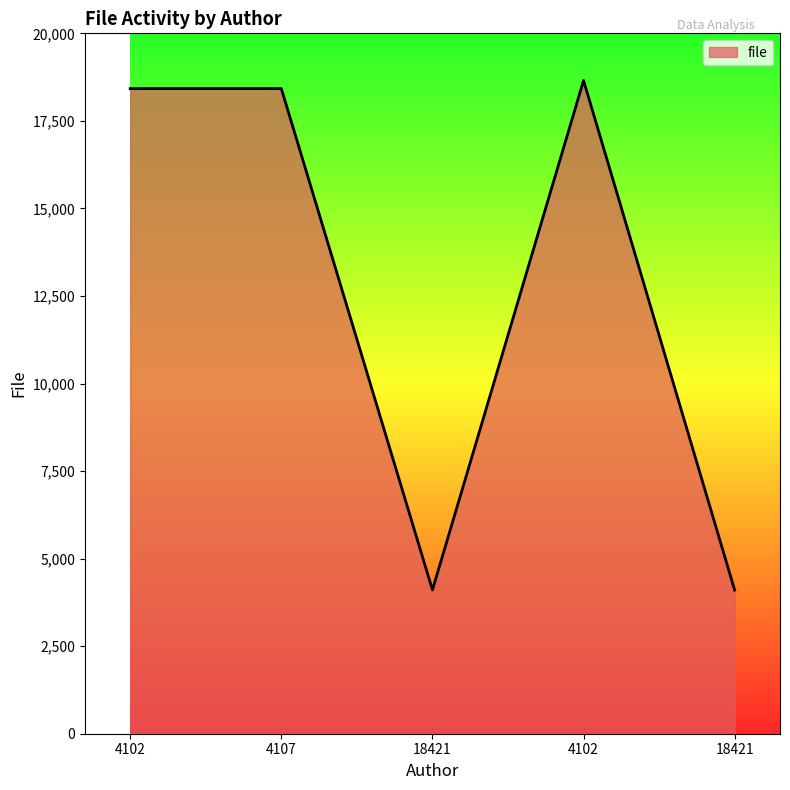

List the labels in order of value, largest first.

4102, 4102, 4107, 18421, 18421